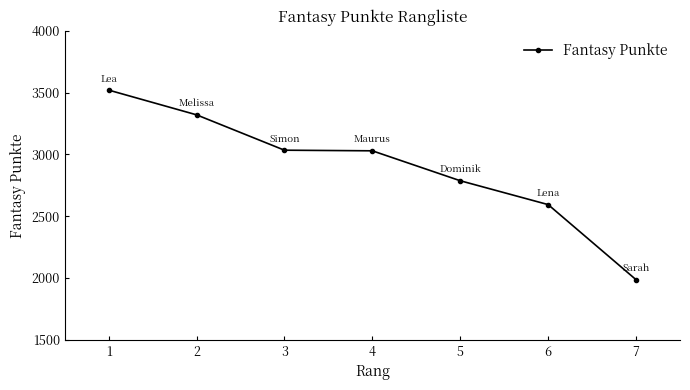

Where does the data first go above 3029?

1